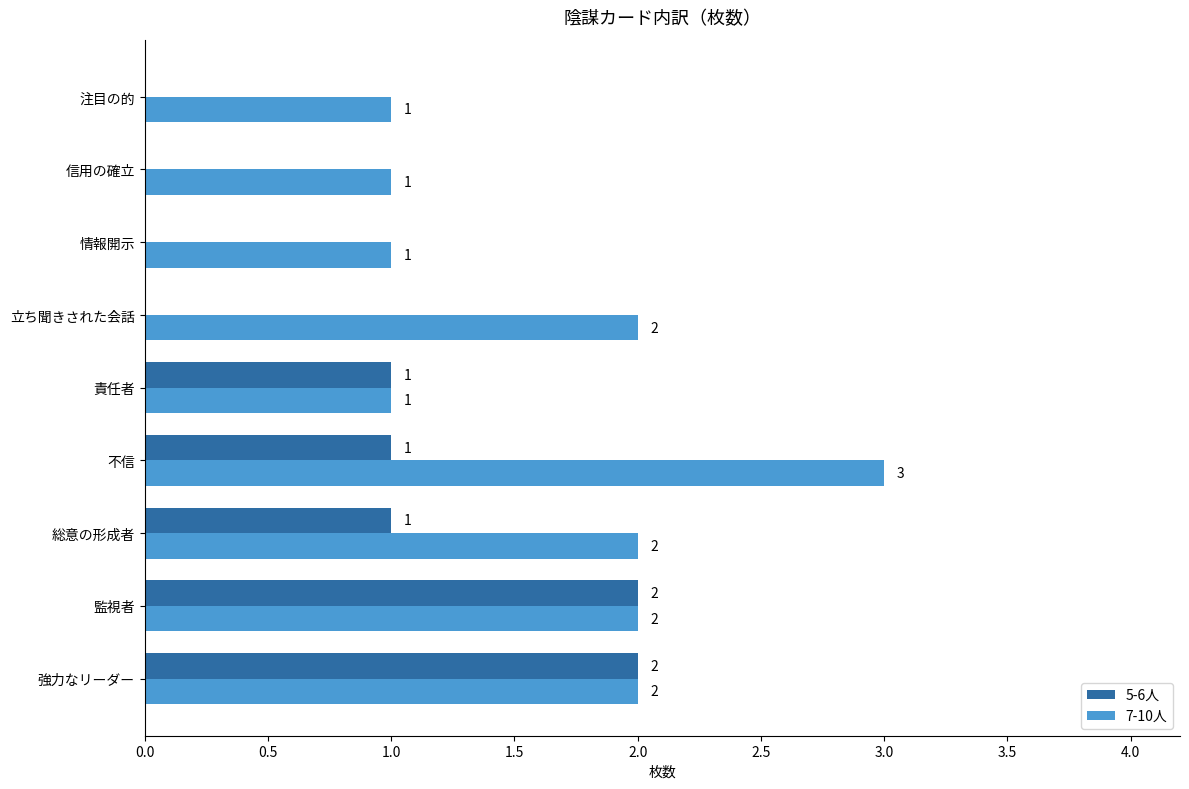

What is the sum of all 5-6人 values?

7